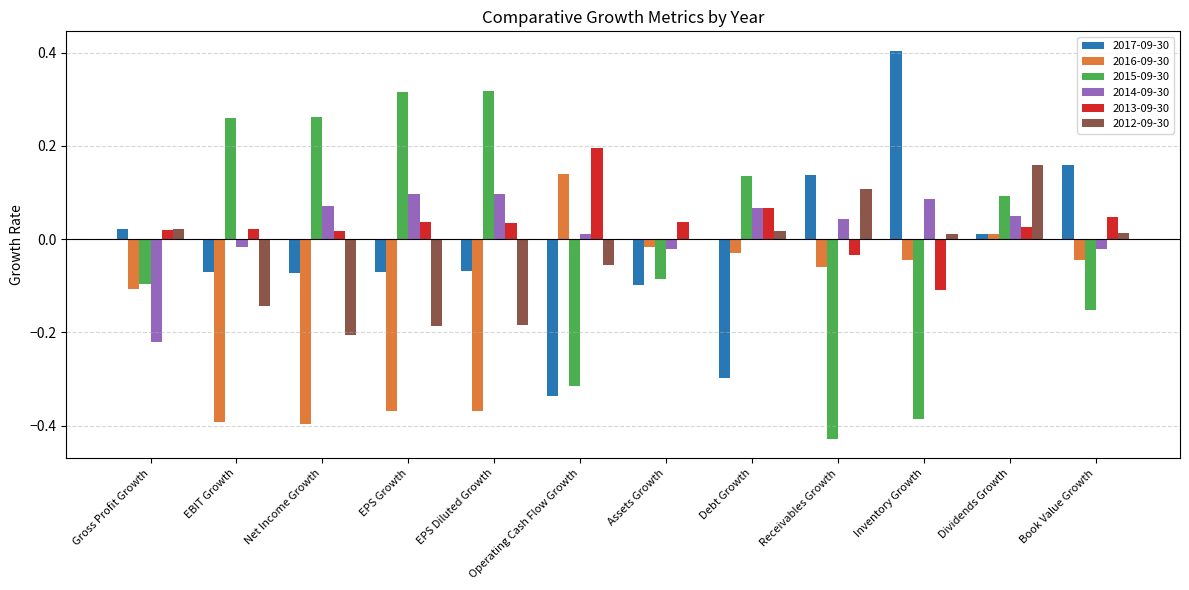

Is it true that 2015-09-30 equals -0.4 at Operating Cash Flow Growth?

False